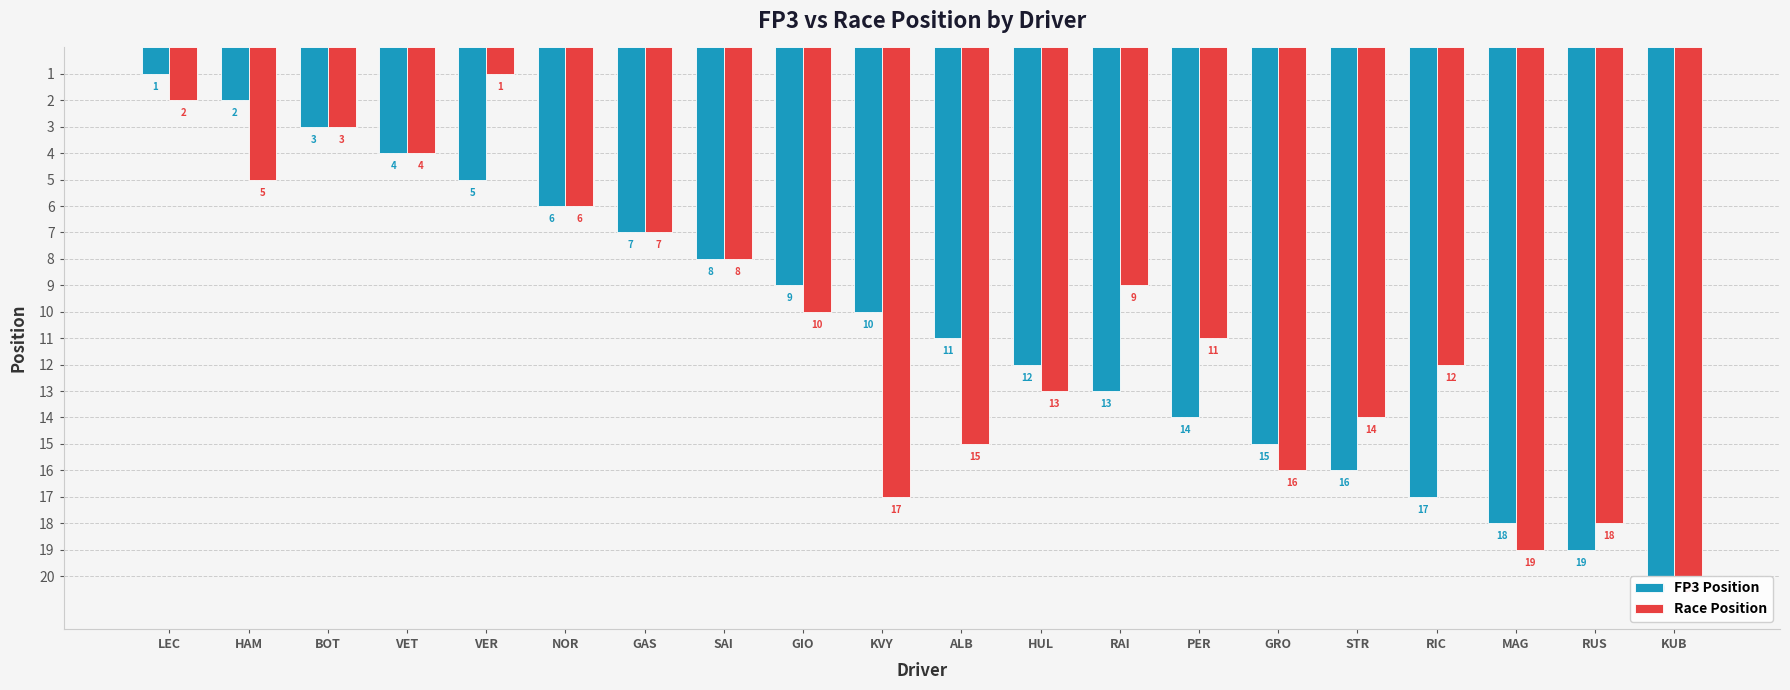

What is the label of the 1st bar from the left?

LEC